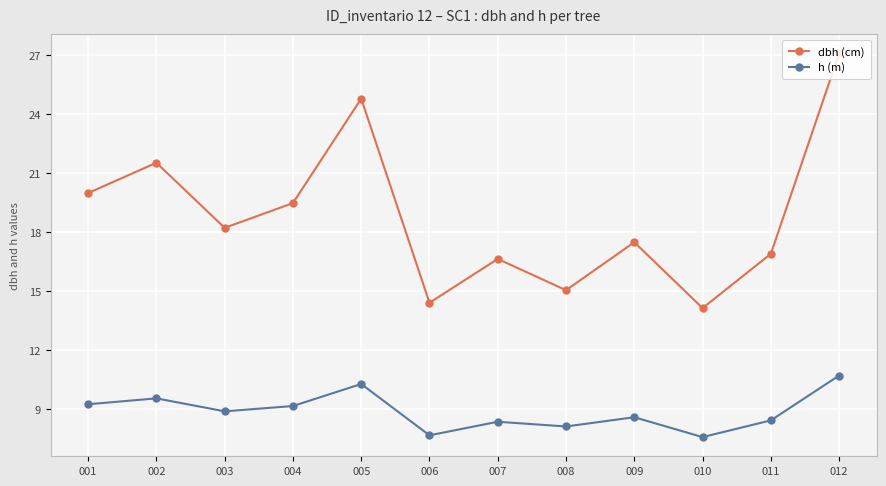

What is the maximum value for dbh (cm)?

27.1